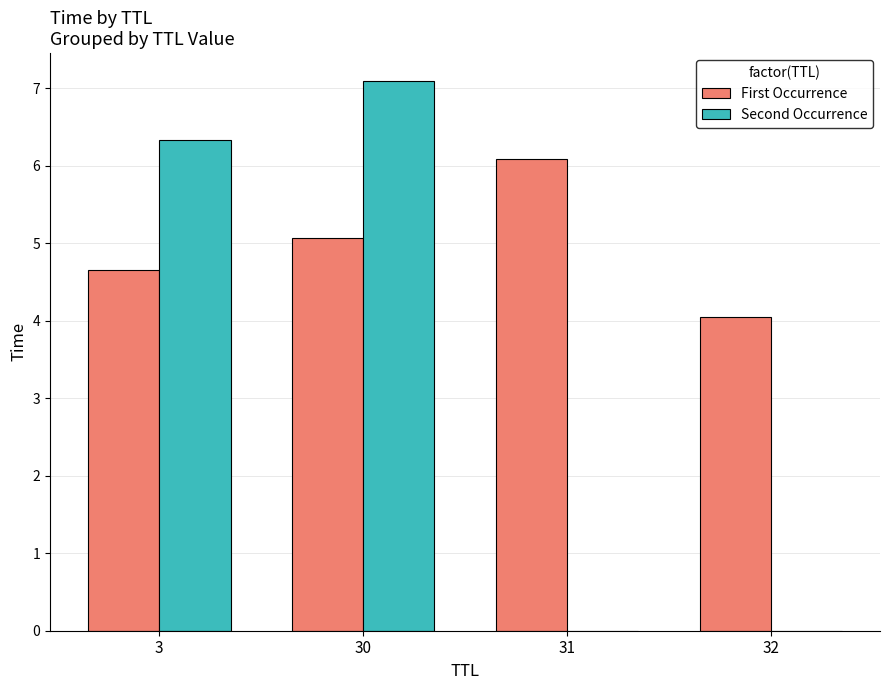

Is it true that Second Occurrence equals 7.1 at 30?

True